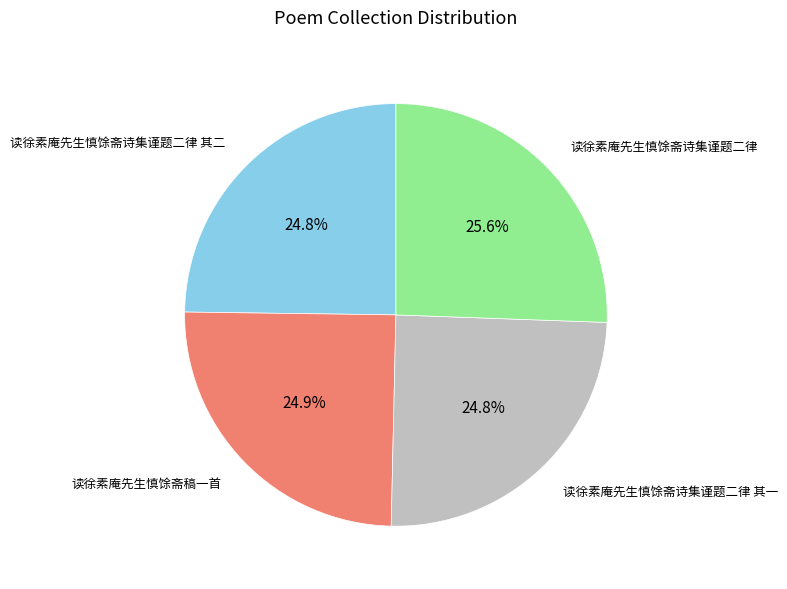

What is the ratio of the value at 读徐素庵先生慎馀斋诗集谨题二律 其二 to the value at 读徐素庵先生慎馀斋诗集谨题二律 其一?

1.0